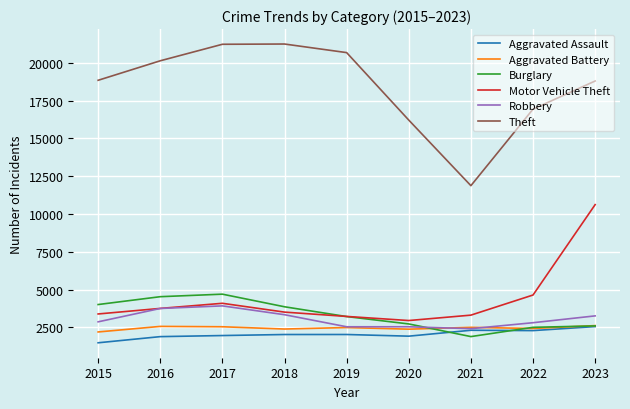

How many values in the Theft series are below 18845?

4